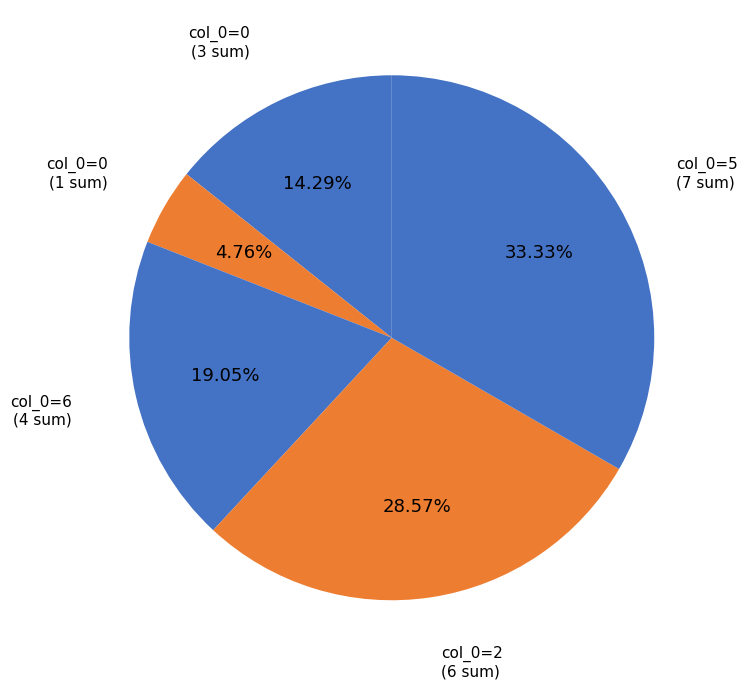

Count the number of slices in the pie.

5